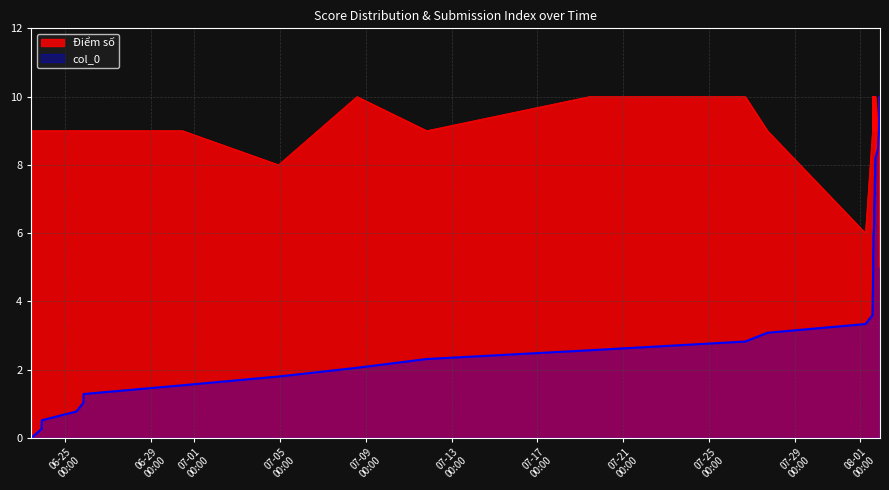

What is the highest value of the col_0 series?

10.0